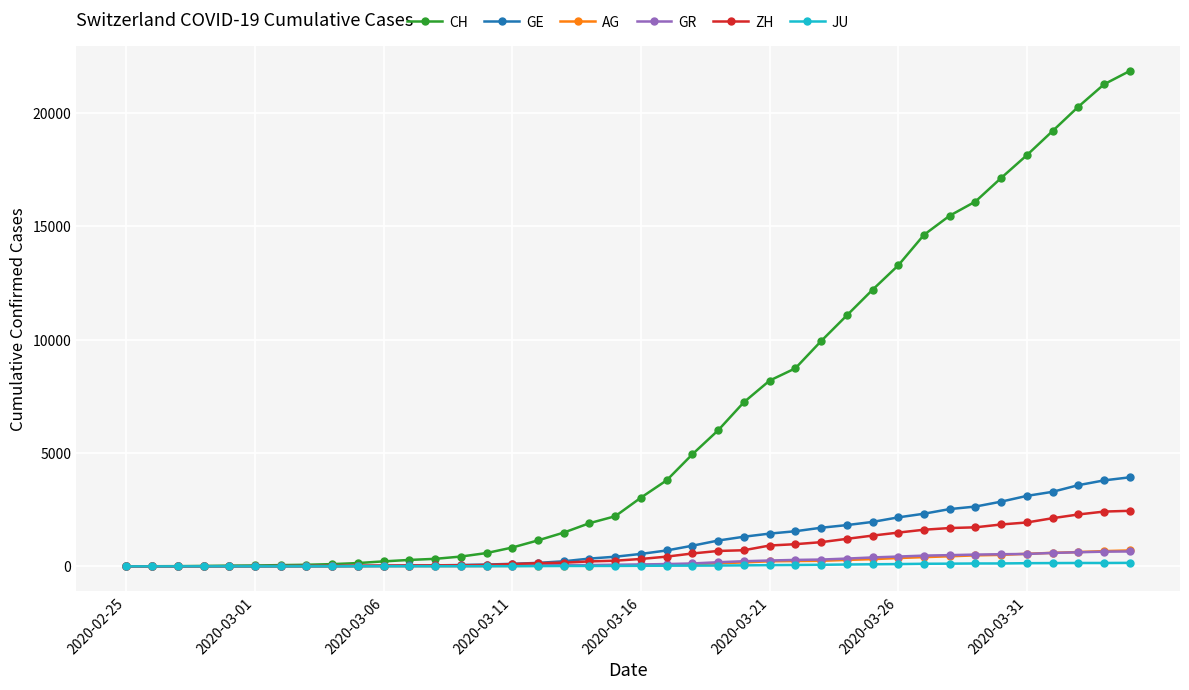

Which series has the largest total across all categories?

CH